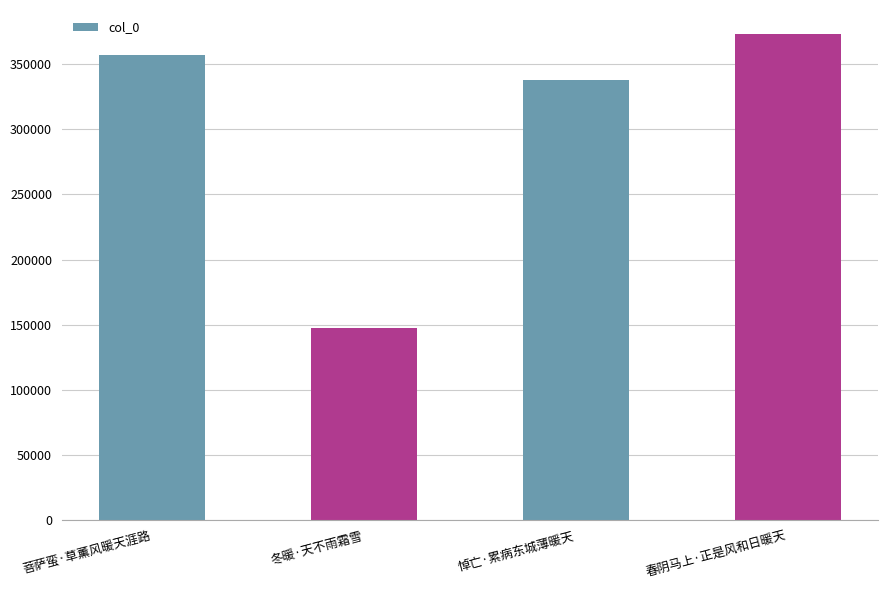

Reading left to right, list all the values displayed in this chart.

356598	147788	338137	372823